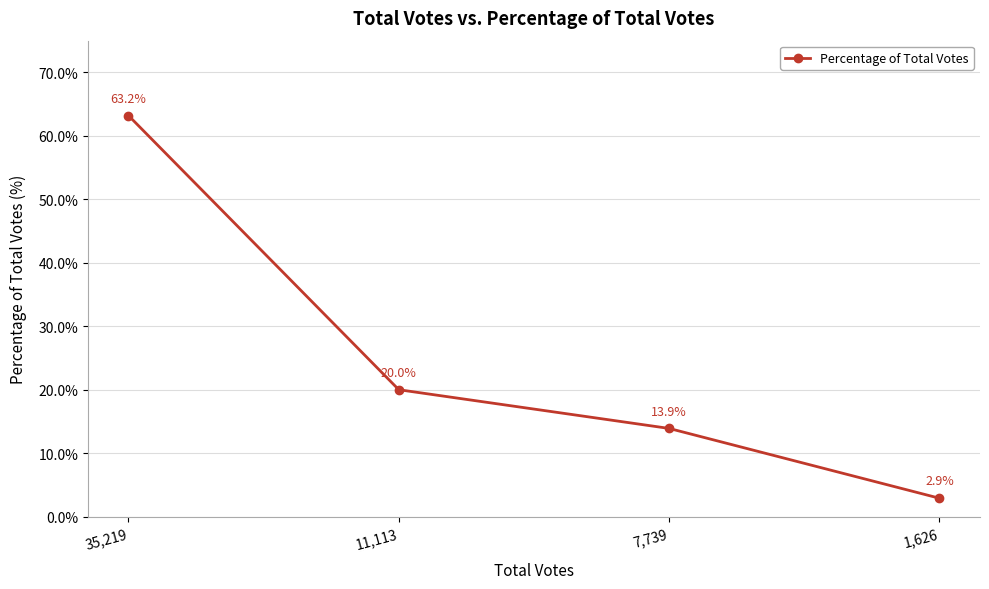

What value does the data have at 7,739?

13.9